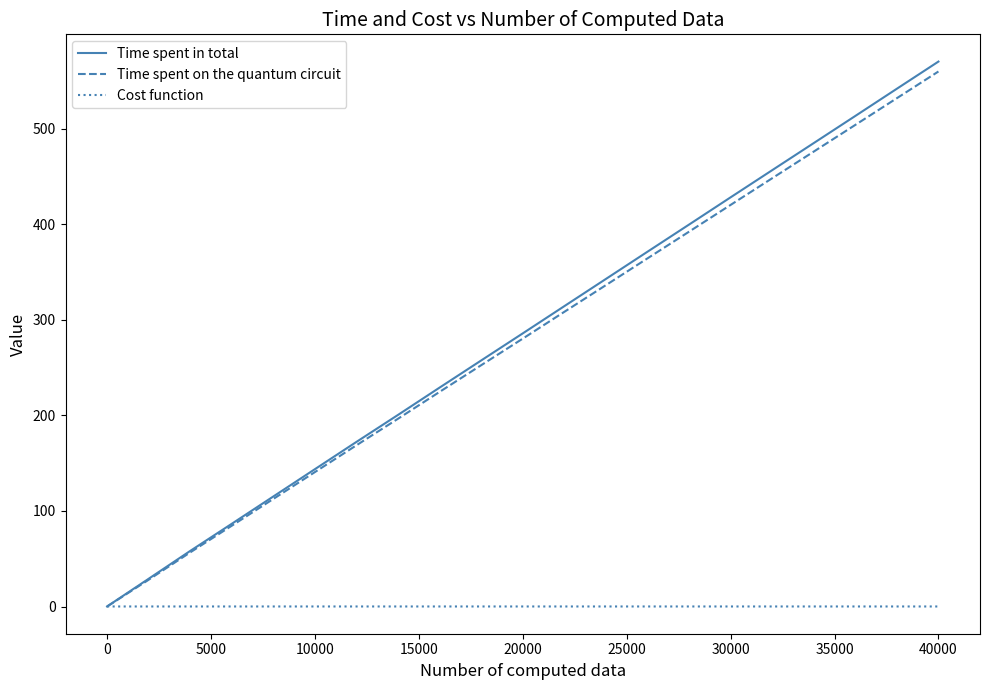

What is the smallest value displayed?

0.1